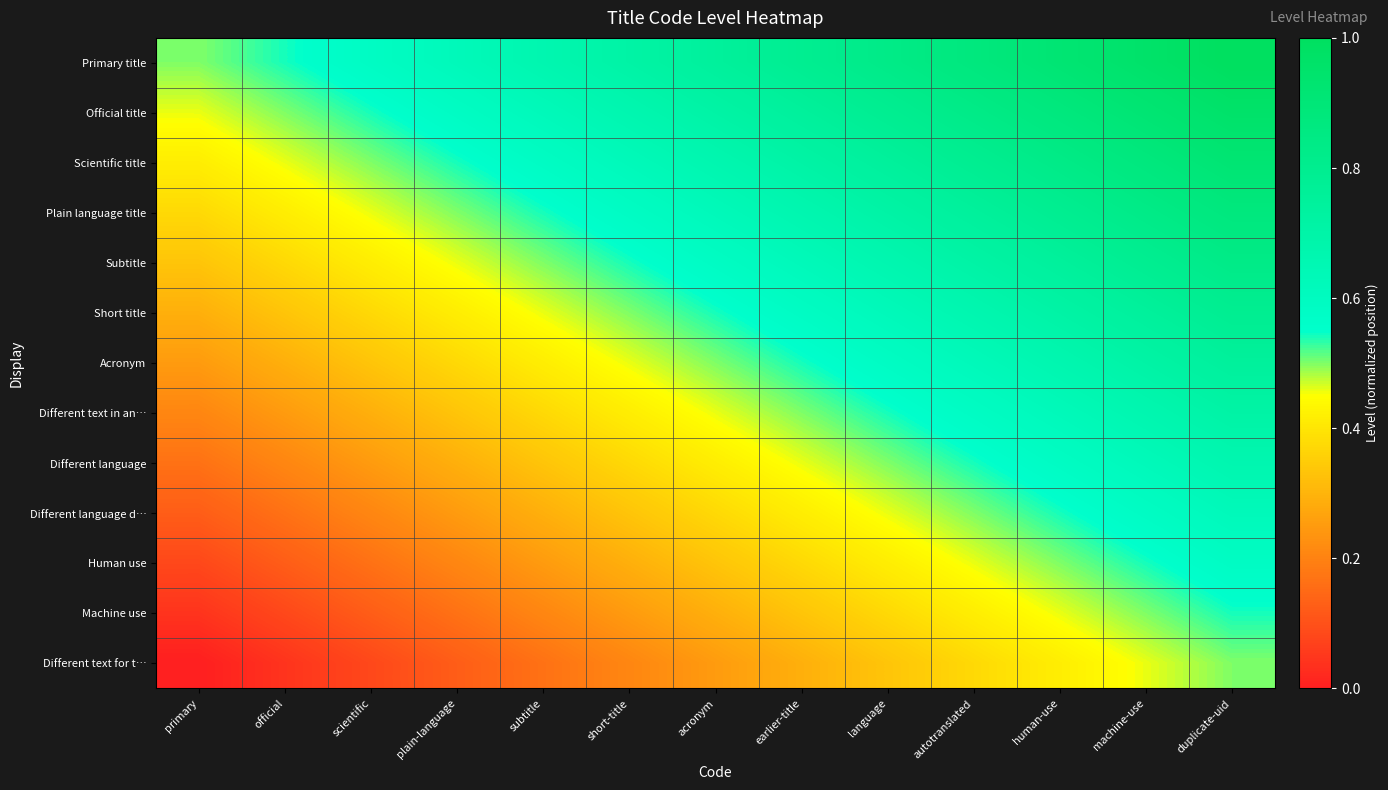

Count the number of data series in this chart.

13